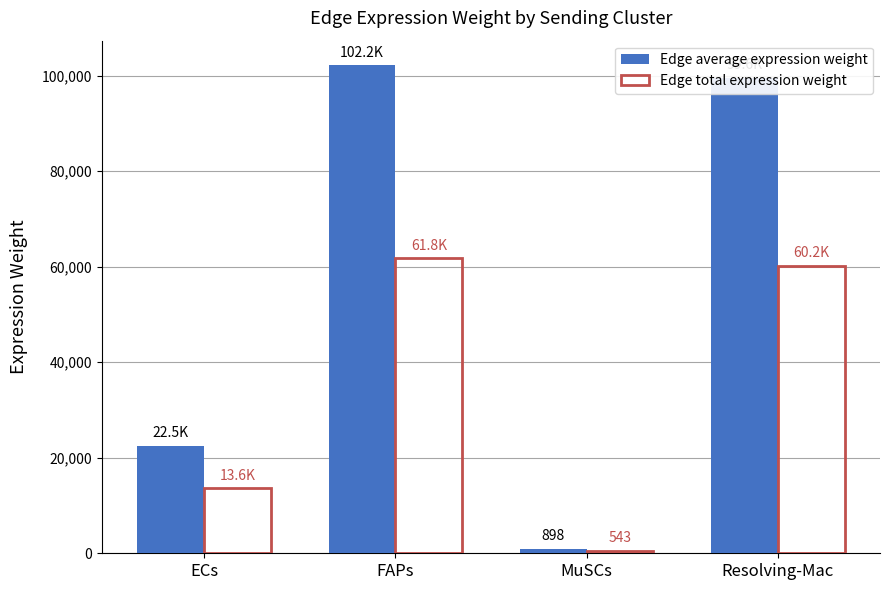

How many values in the Edge total expression weight series are below 60213?

2